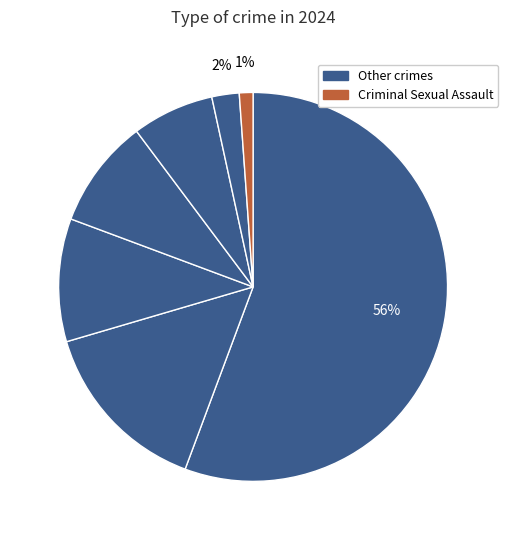

How many segments does this pie chart have?

7